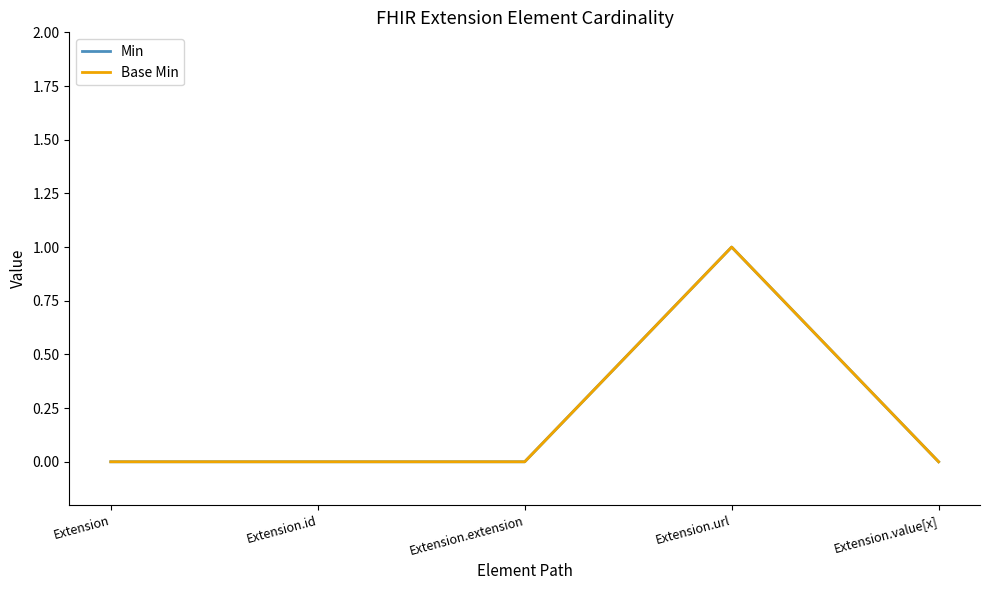

The value of Min at Extension.id is -1. True or false?

False